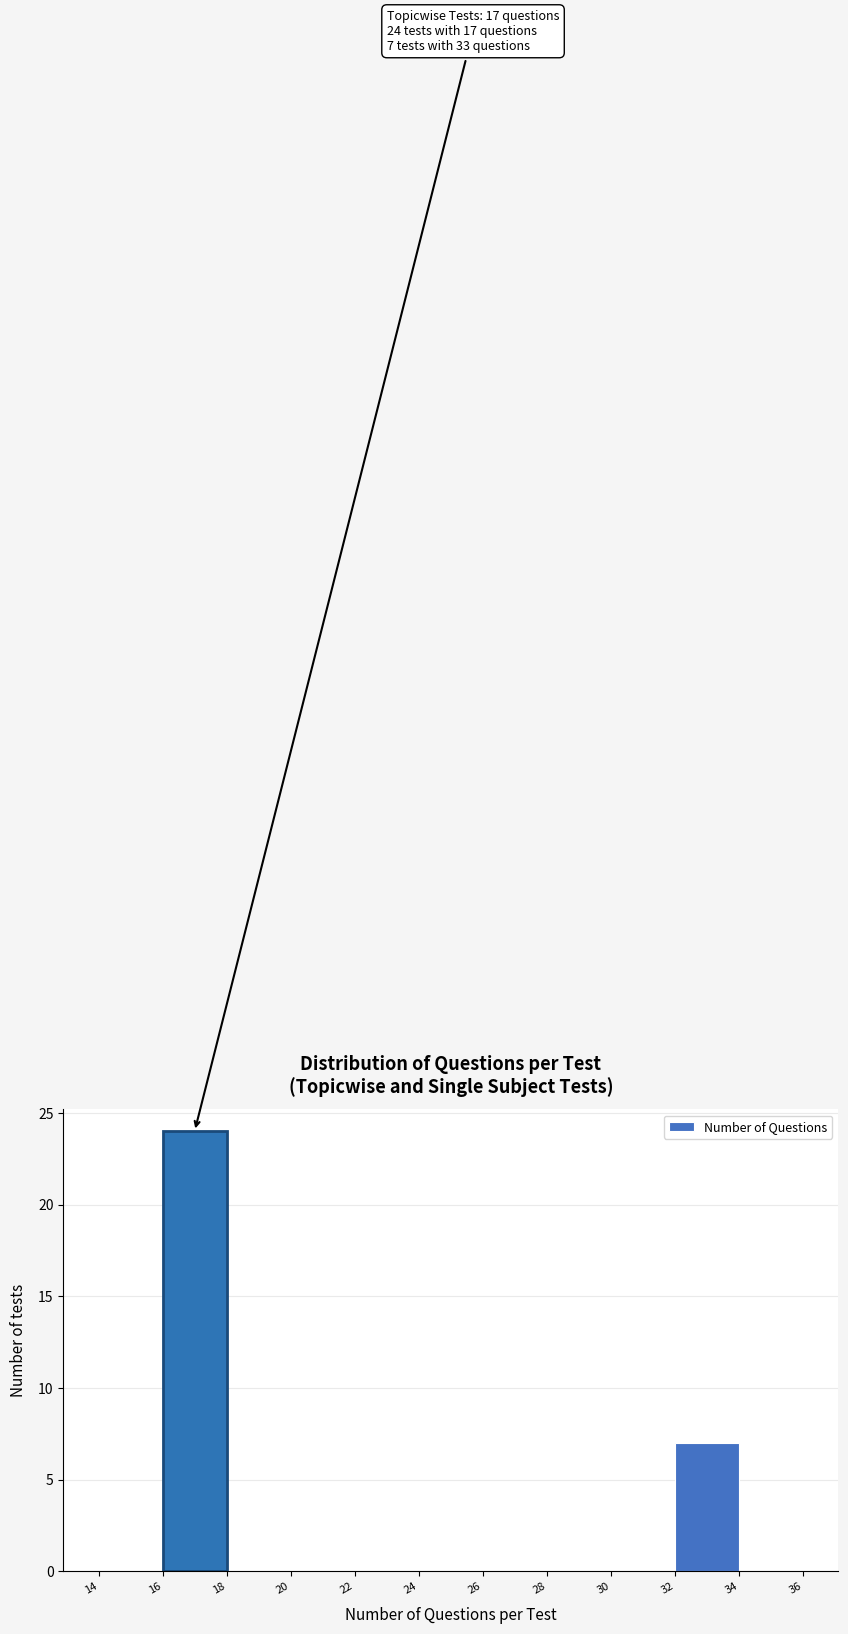

Over which range of the x-axis is the bar tallest?

16 to 18